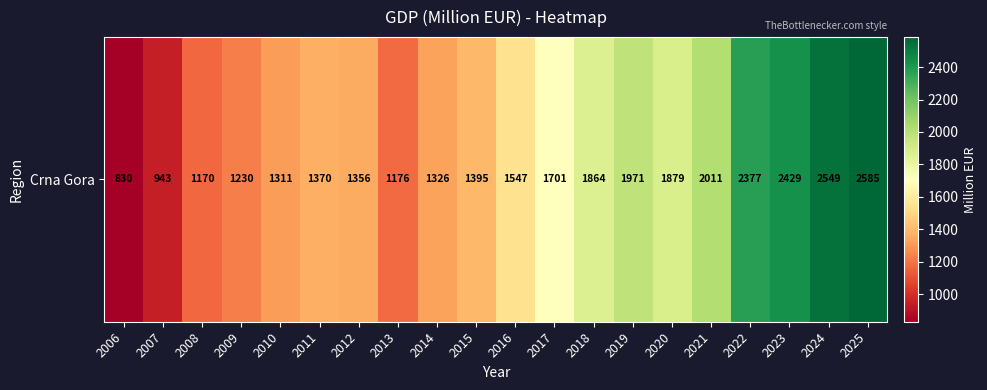

Where does the data first go above 1547?

2017